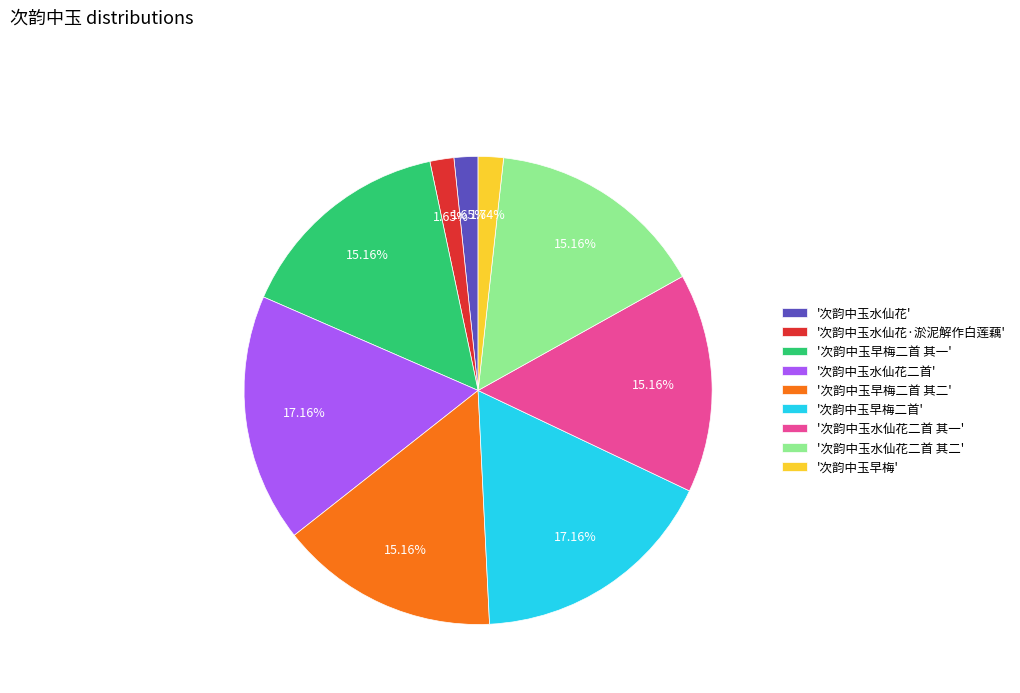

Is there any slice that represents more than half of the pie?

No